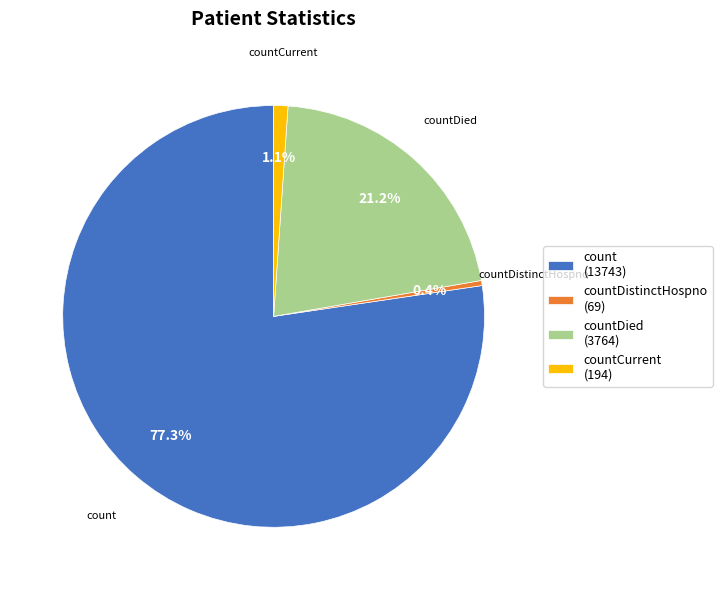

Do countDistinctHospno and countDied together represent more than half of the pie?

No